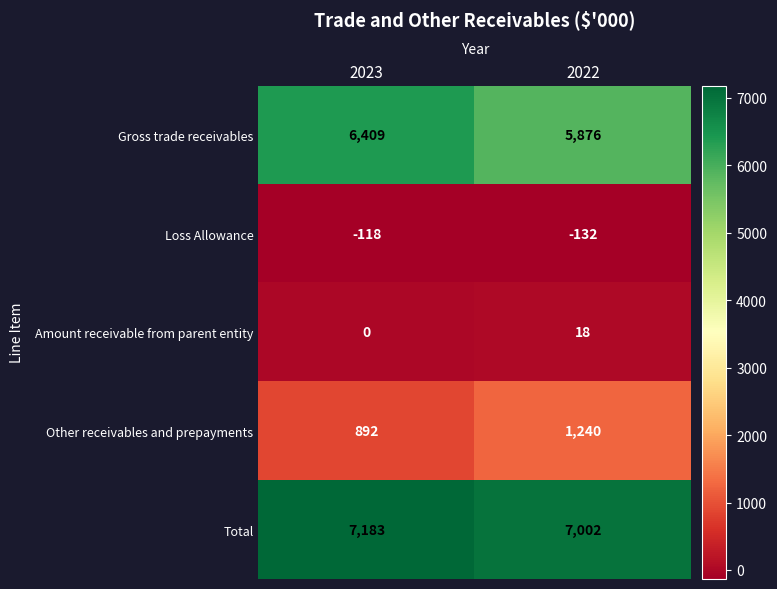

Read the Other receivables and prepayments value at 2022, to the nearest 5.

1240